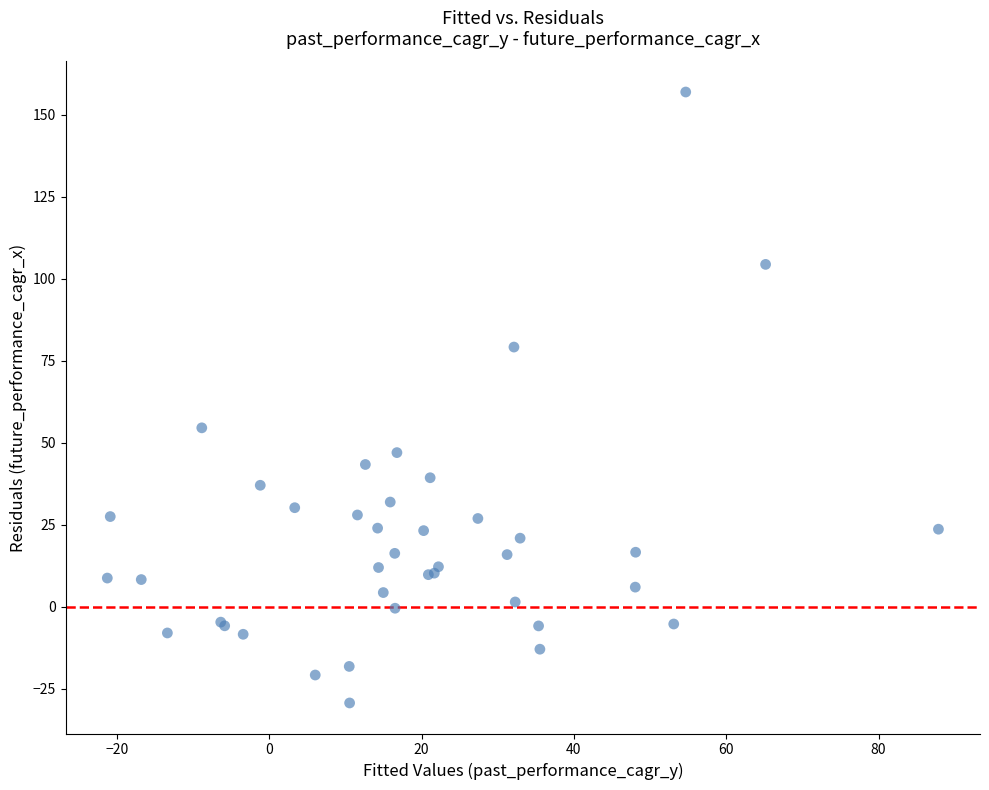

What Y value in the scatter plot is closest to 63?

54.5